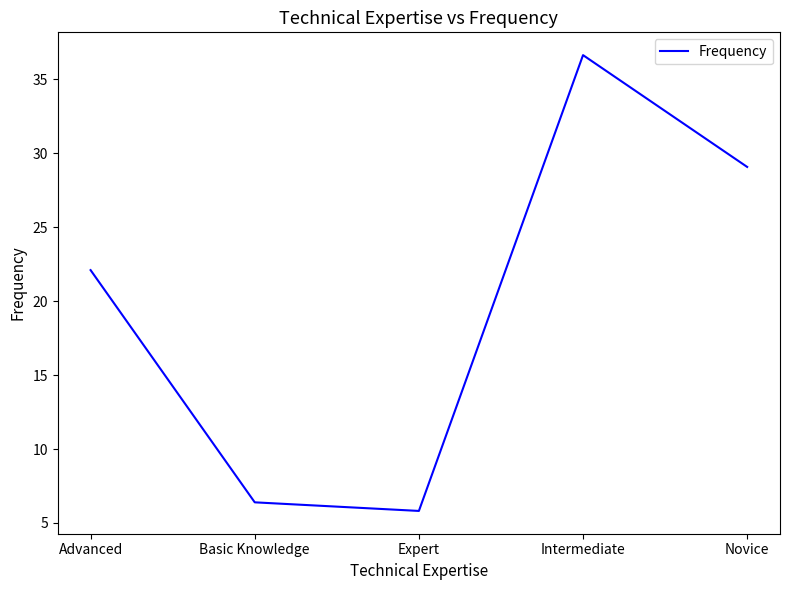

Reading left to right, list all the values displayed in this chart.

Advanced=22.1	Basic Knowledge=6.4	Expert=5.8	Intermediate=36.6	Novice=29.1